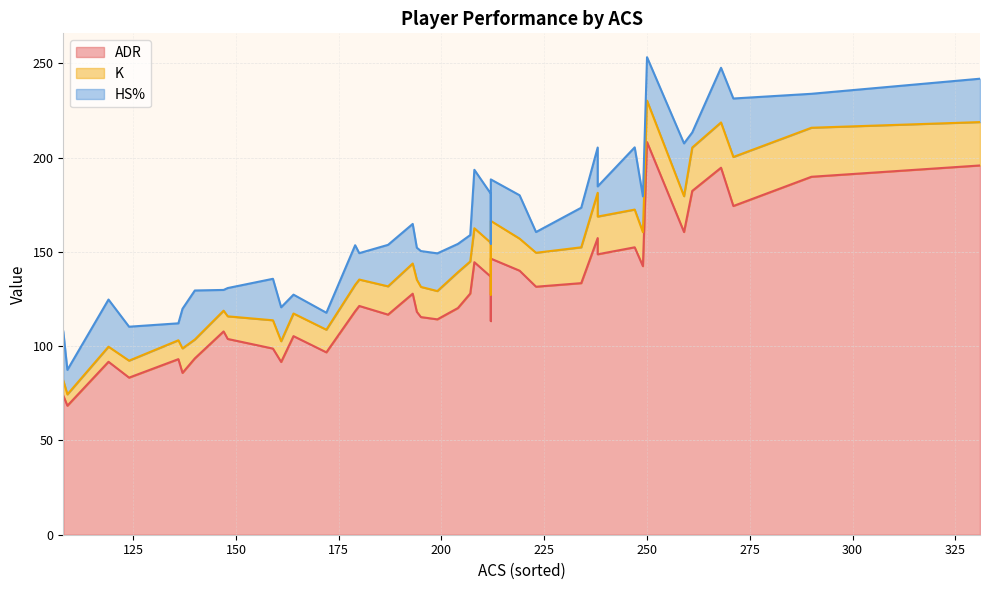

What is the value of the K point at the 23rd from the left?

10.0